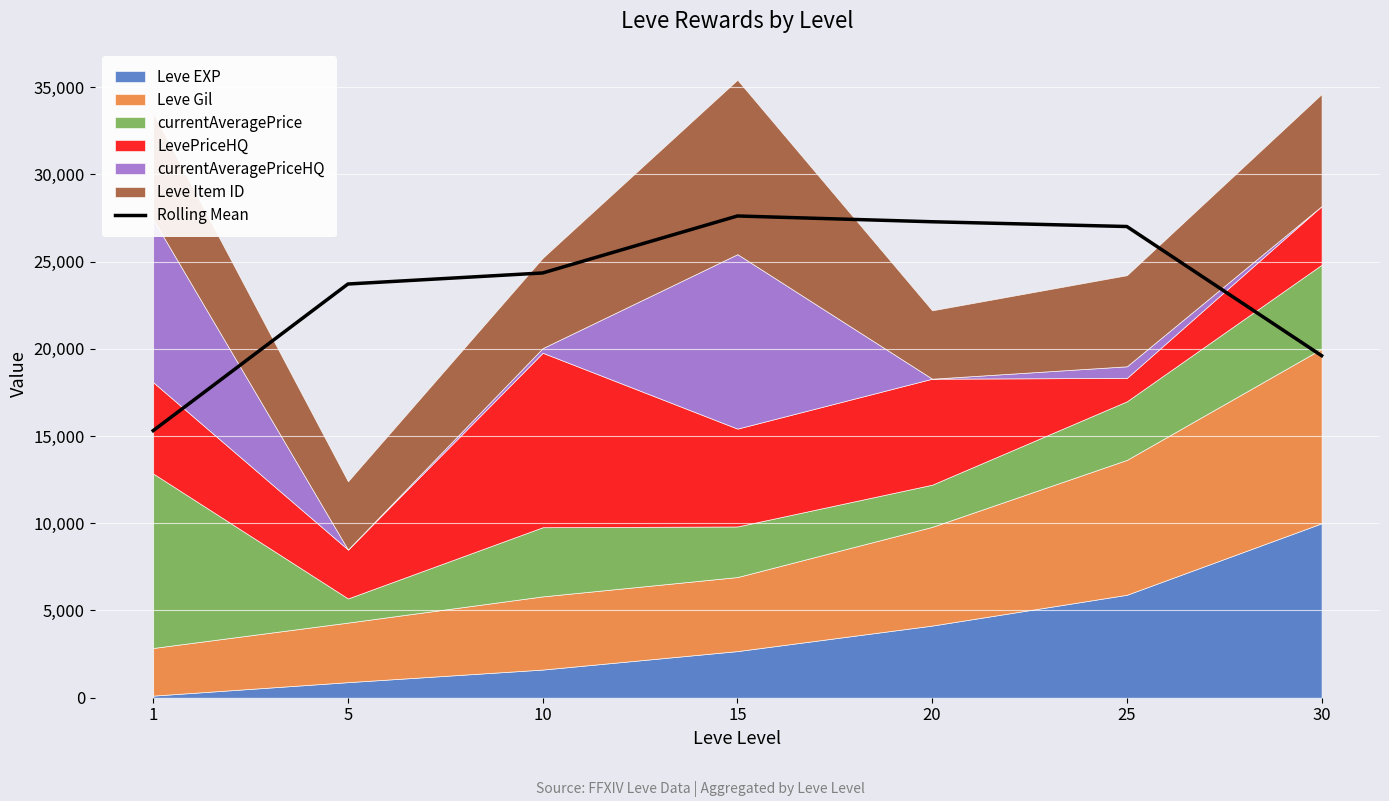

What is the value of the 3rd point from the left?

24349.0